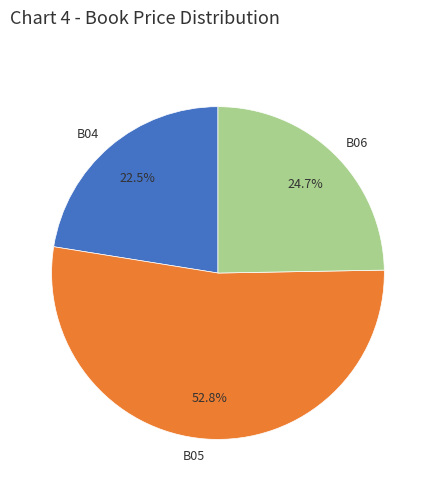

Approximately how many times larger is the value at B06 compared to B04?

1.1